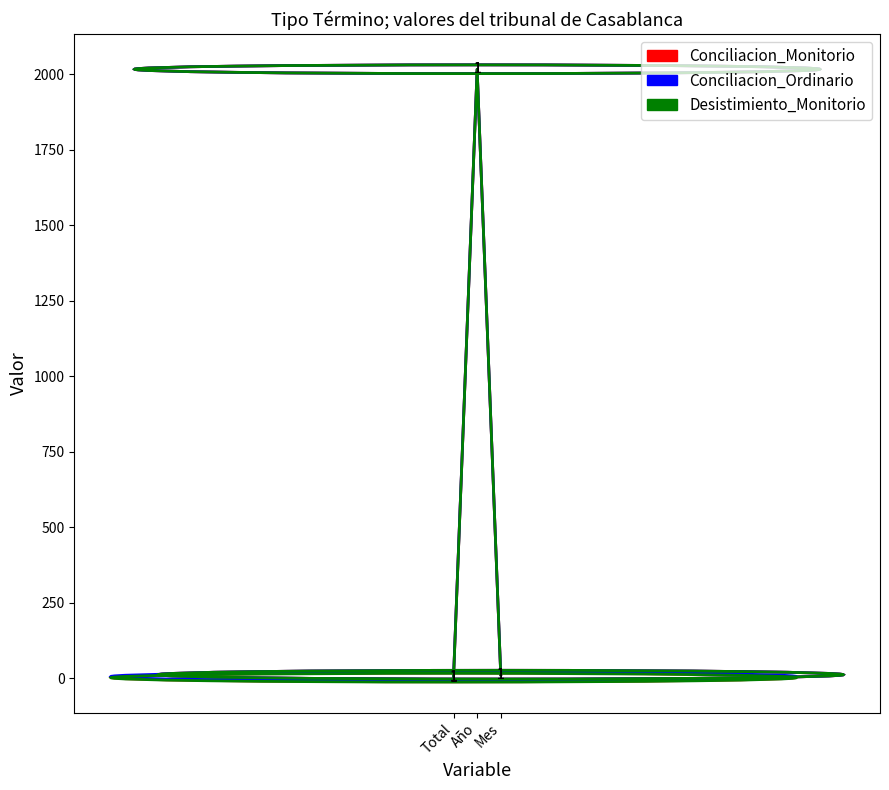

Reading left to right, list all the values displayed in this chart.

Conciliacion_Monitorio: 2	2017	11
Conciliacion_Ordinario: 5	2017	11
Desistimiento_Monitorio: 1	2017	11